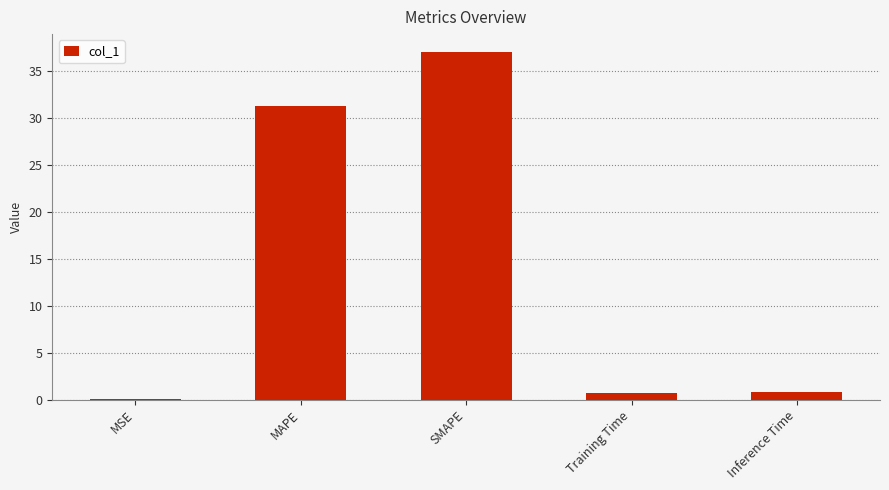

What is the maximum value shown in the chart?

37.0